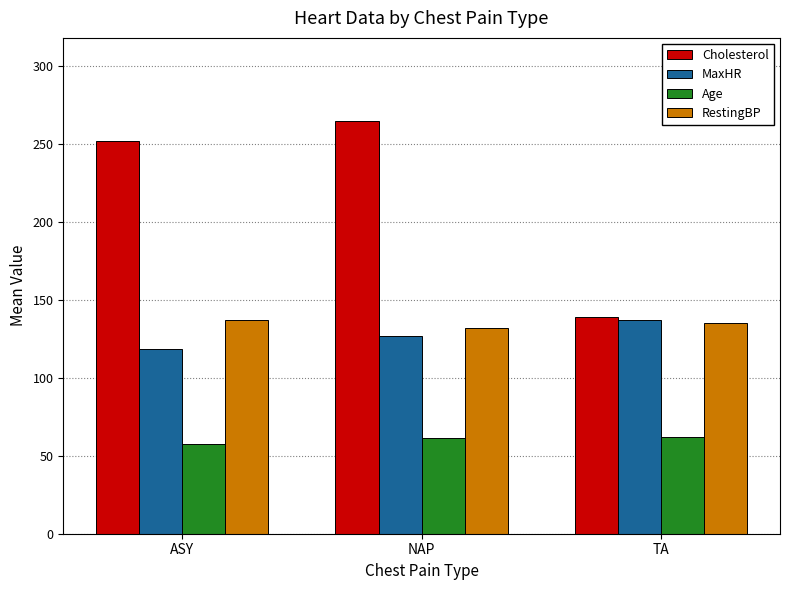

What is the sum of the RestingBP values at NAP and ASY?

269.0